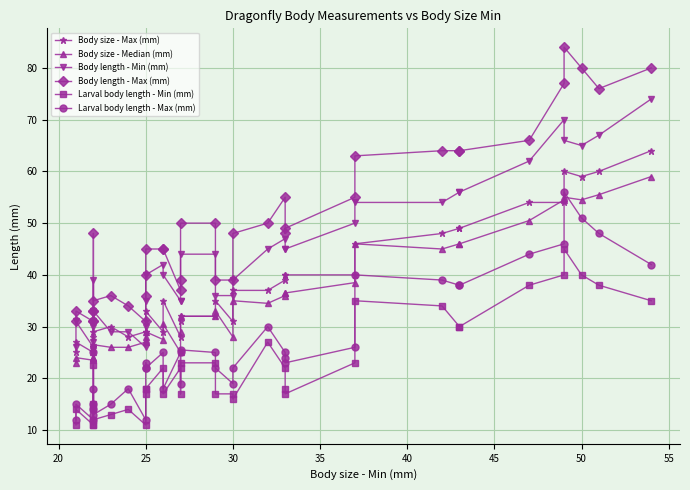

True or false: Body size - Max (mm) has a value of 18.0 at 14.

False